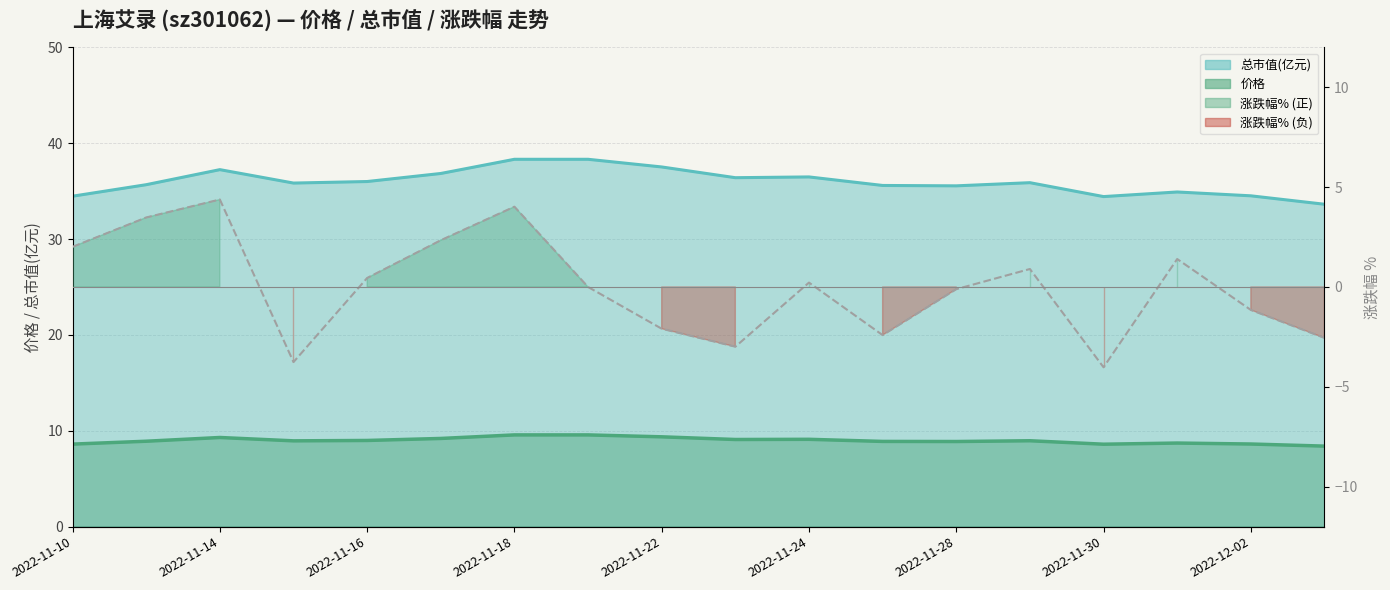

How many data points are less than 0?

8